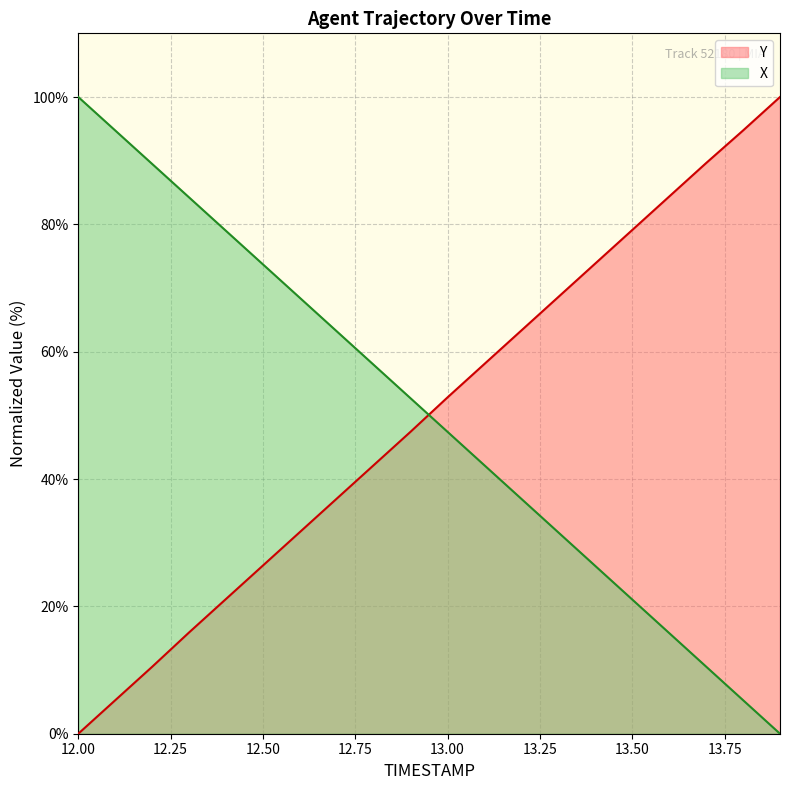

Where does the Y series first go above 52?

13.00